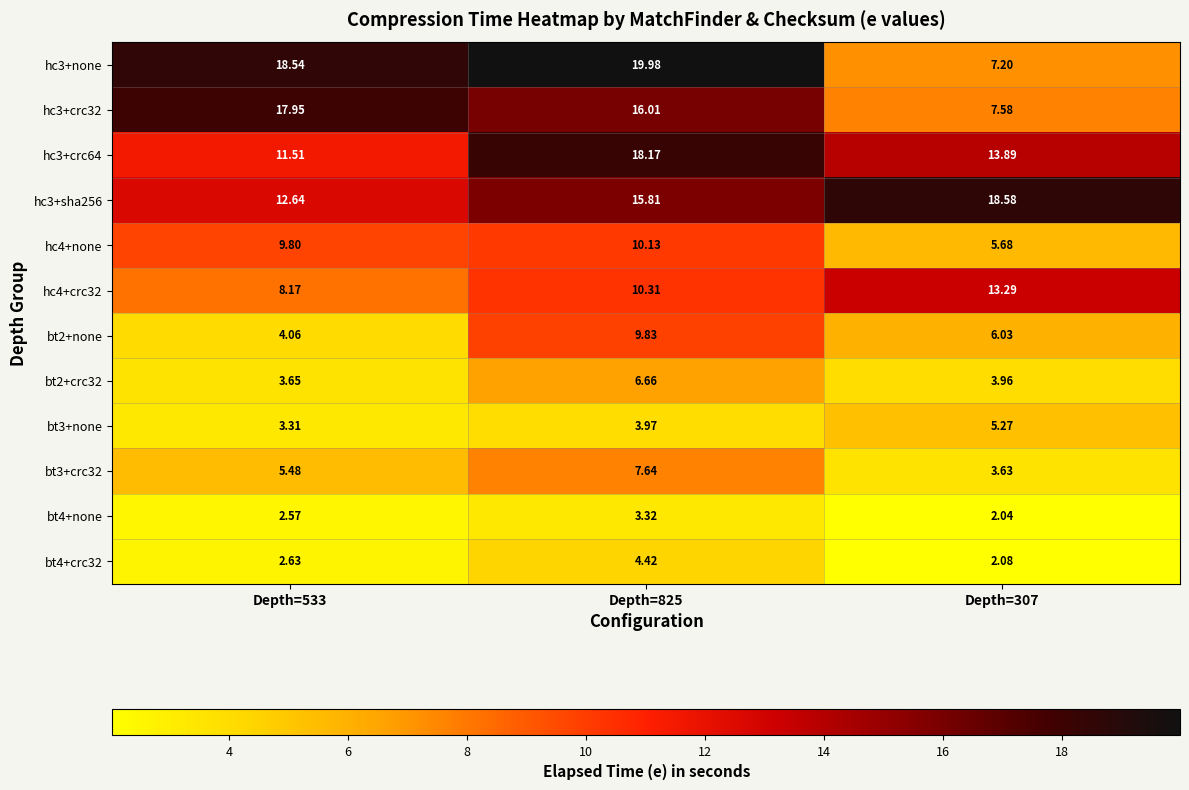

Is the value of hc3+sha256 at Depth=307 greater than the value of bt4+none at Depth=307?

Yes